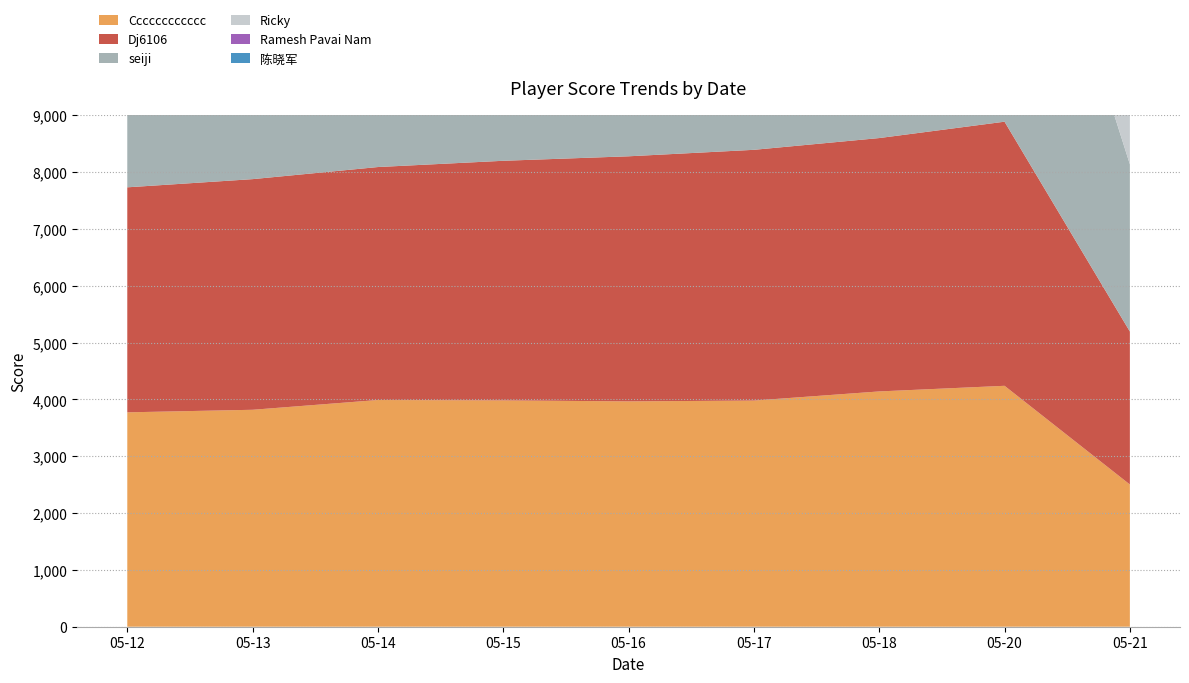

Reading right to left, transcribe all the data shown in this chart.

Cccccccccccc: 05-21=2503	05-20=4240	05-18=4141	05-17=3980	05-16=3966	05-15=3983	05-14=3990	05-13=3818	05-12=3773
Dj6106: 05-21=2692	05-20=4648	05-18=4459	05-17=4413	05-16=4313	05-15=4217	05-14=4100	05-13=4059	05-12=3960
seiji: 05-21=2943	05-20=6206	05-18=5982	05-17=5679	05-16=5541	05-15=5387	05-14=5129	05-13=4913	05-12=4591
Ricky: 05-21=3003	05-20=6080	05-18=5750	05-17=5585	05-16=5442	05-15=5210	05-14=5001	05-13=4867	05-12=4671
Ramesh Pavai Nam: 05-21=2940	05-20=5224	05-18=4945	05-17=4837	05-16=4648	05-15=4581	05-14=4485	05-13=4346	05-12=4137
陈晓军: 05-21=2960	05-20=5496	05-18=5217	05-17=5104	05-16=4902	05-15=4793	05-14=4626	05-13=4465	05-12=4306